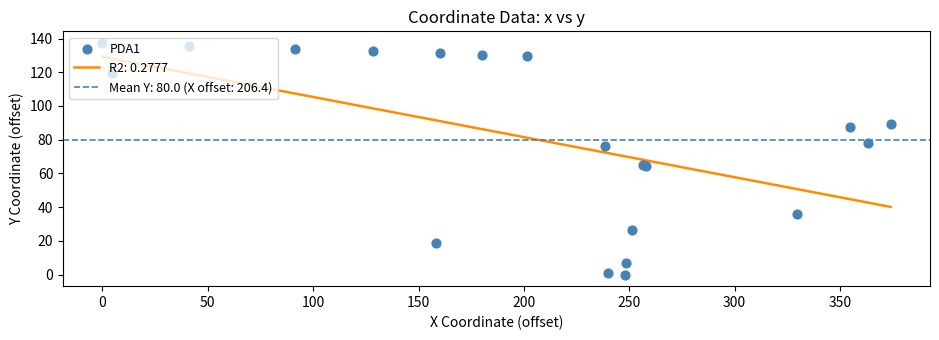

What is the minimum value for R2: 0.2777?

40.1